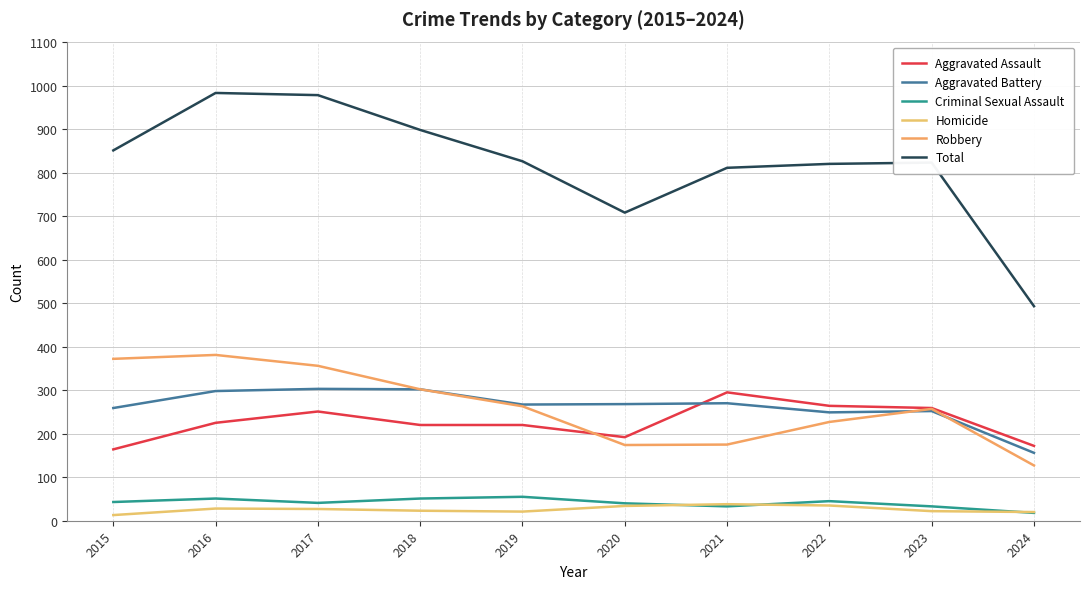

What is the difference between the highest and lowest values at 2023?

801